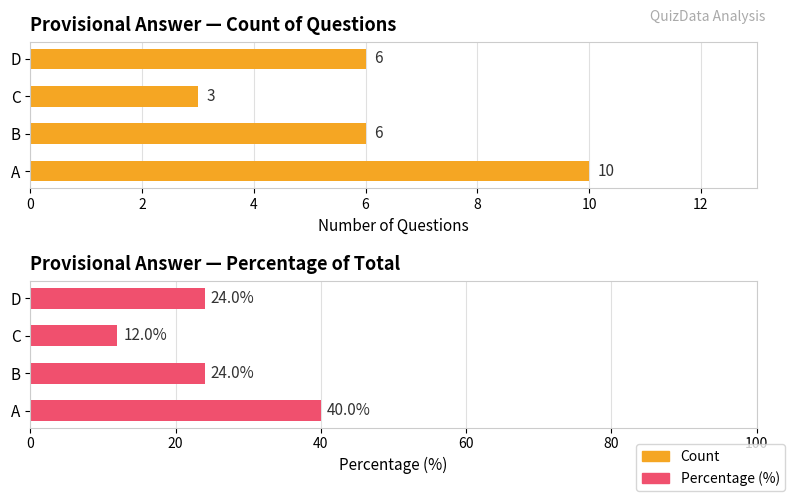

How many groups of bars are there?

4